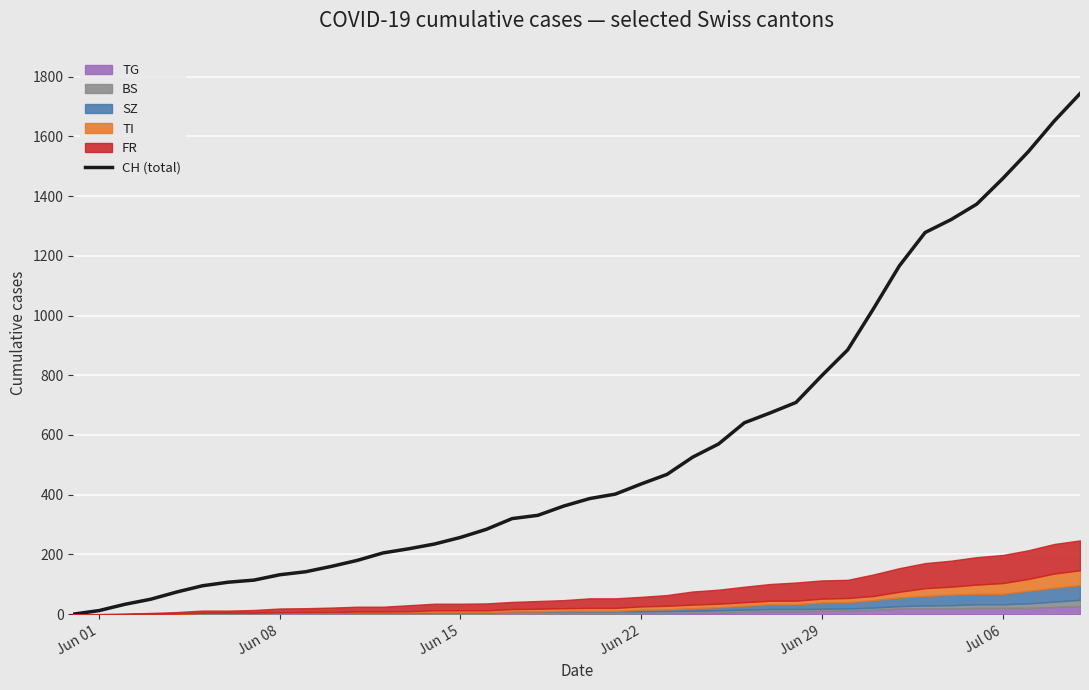

What is the highest value of the CH (total) series?

1743